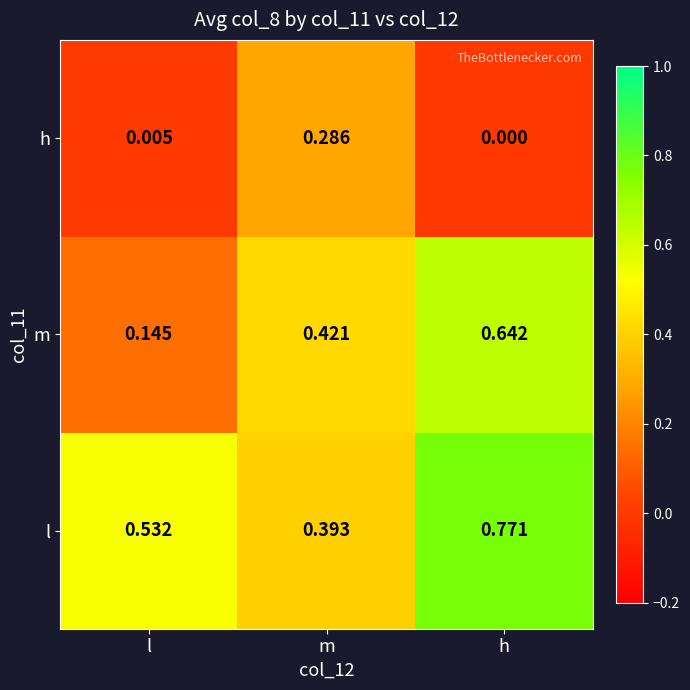

At which category is the sum across all series the highest?

h